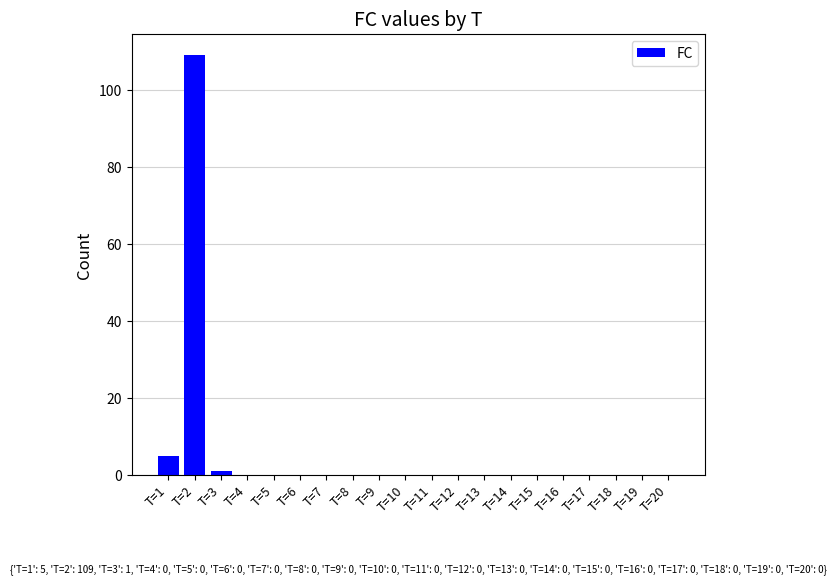

Which category has the highest value across all series?

T=2